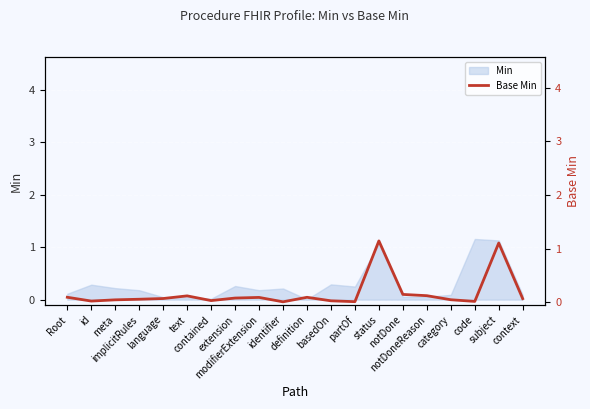

How many points are lower than both their immediate neighbors (excluding endpoints)?

5